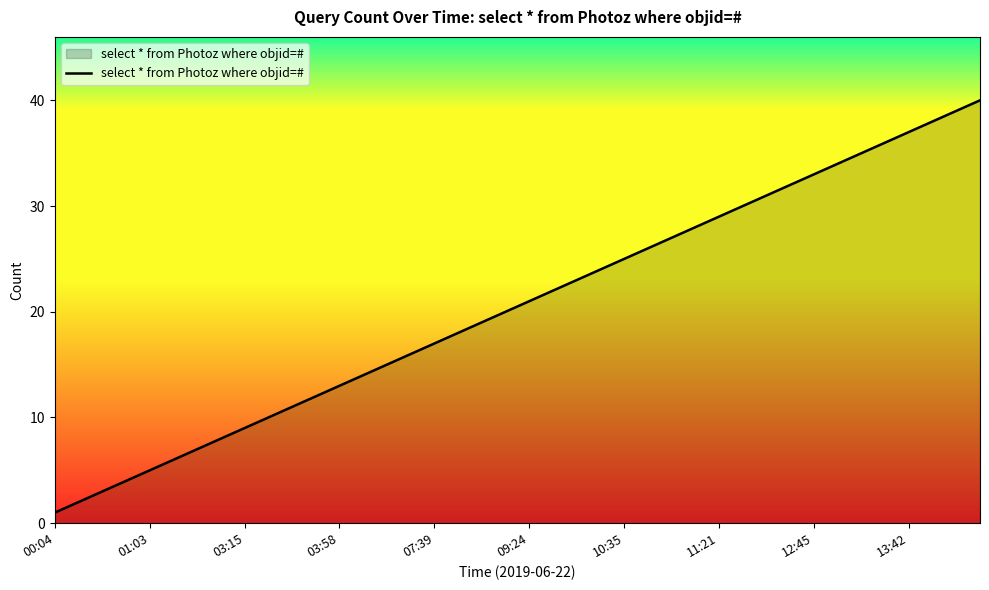

What is the maximum value shown in the chart?

40